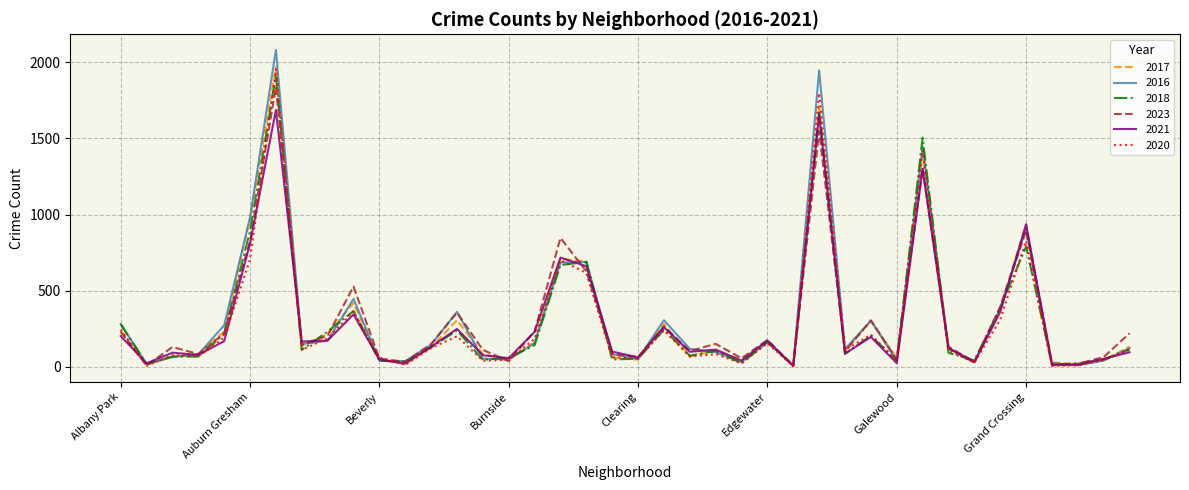

What is the highest value of the 2017 series?

1966